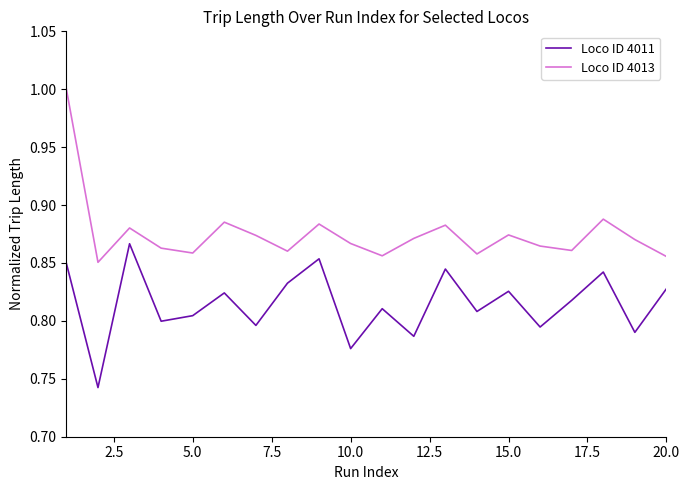

List the series in order of their peak value, lowest first.

Loco ID 4011, Loco ID 4013